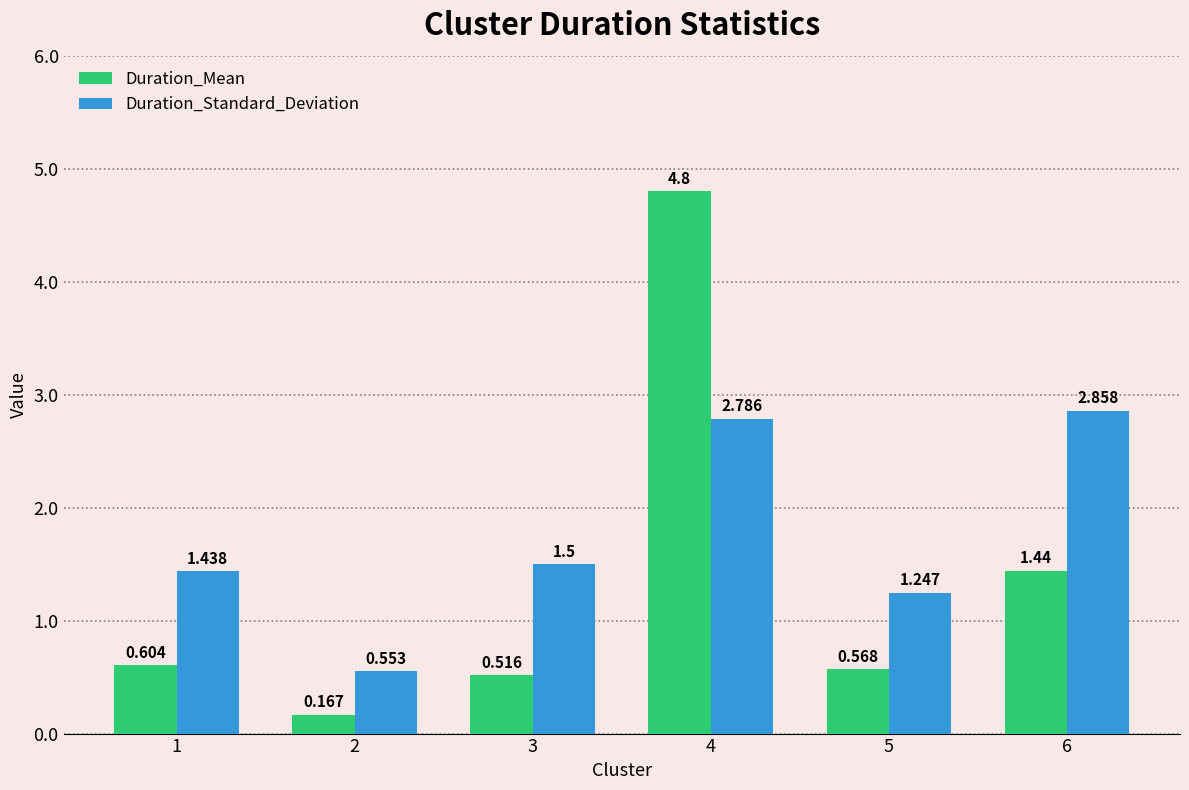

At which label does Duration_Mean reach its peak?

4